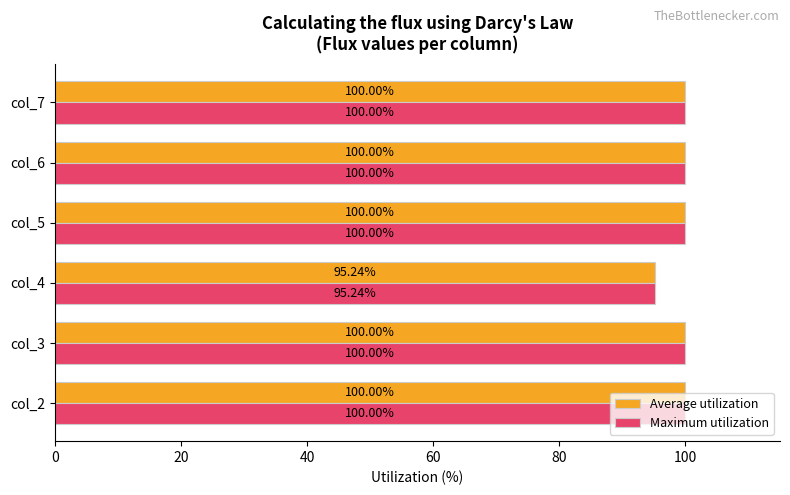

At how many categories does at least one series exceed 97?

5